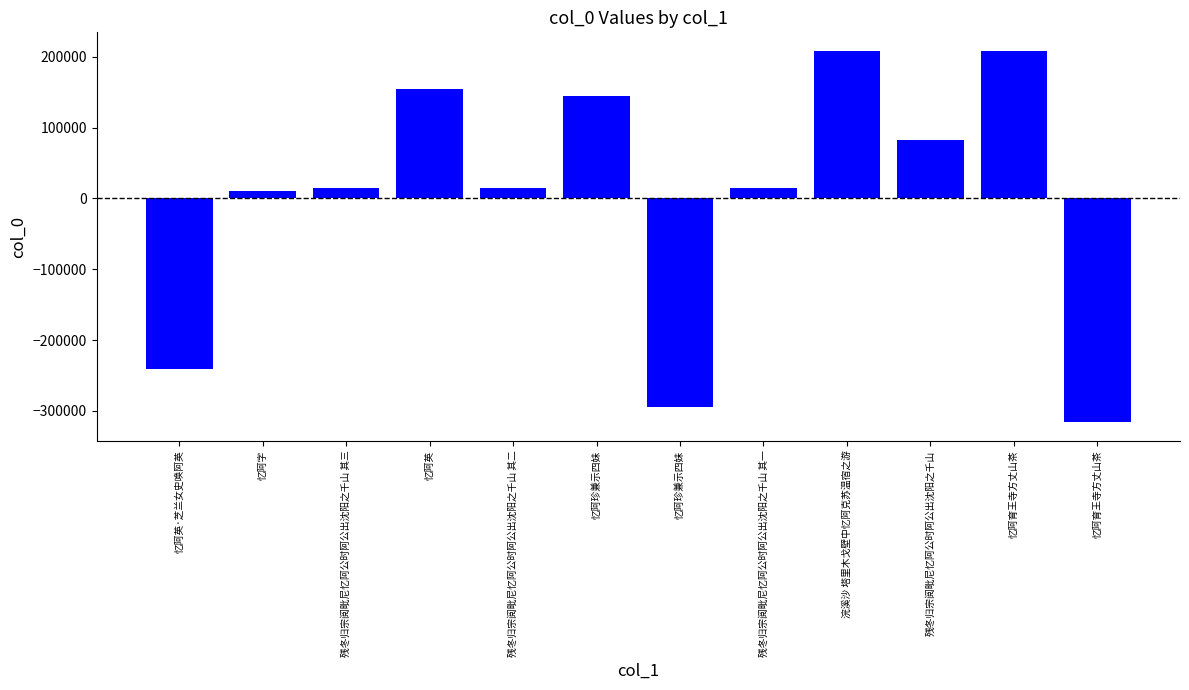

Where does the data first go above 14340?

残冬归宗阅毗尼忆阿公时阿公出沈阳之千山 其三